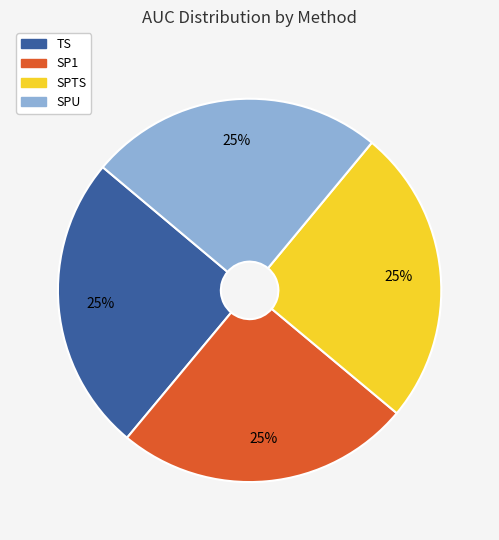

How many slices are in this pie chart?

4